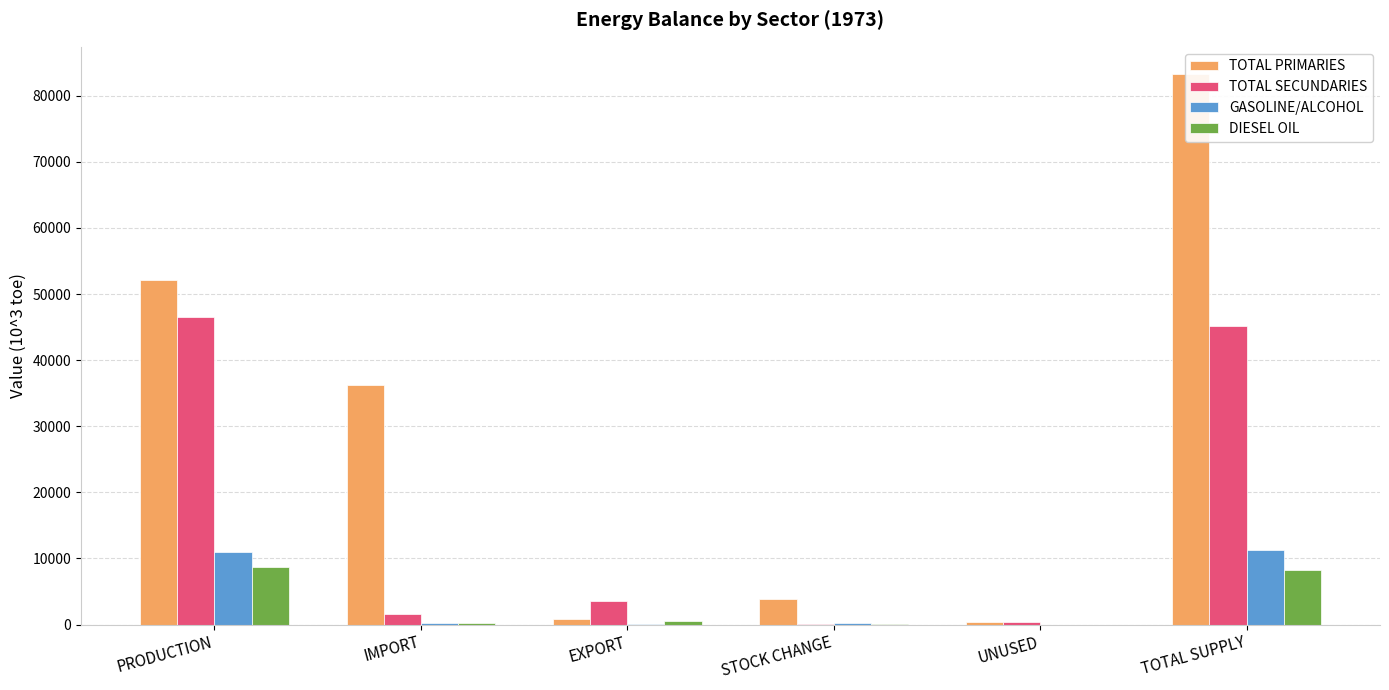

The TOTAL PRIMARIES series shows 48061.5 at TOTAL SUPPLY. True or false?

False